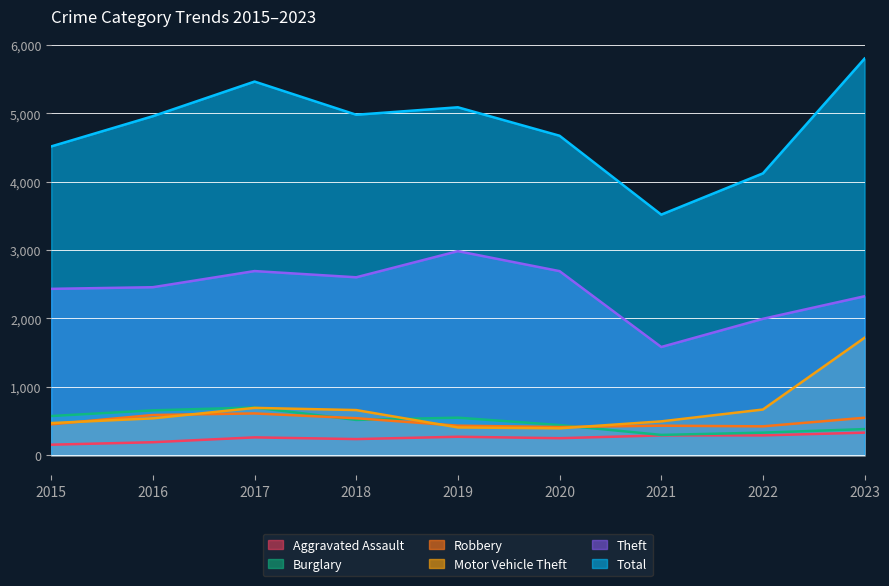

The Aggravated Assault series shows 127 at 2016. True or false?

False